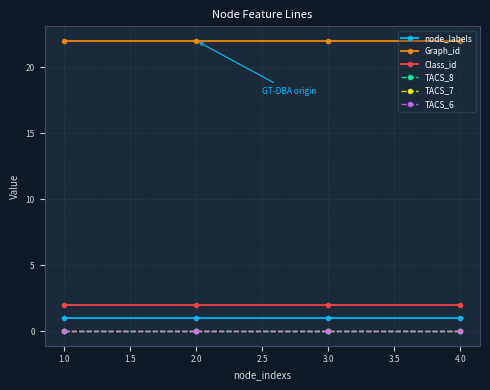

True or false: TACS_6 and TACS_8 intersect in this chart.

False